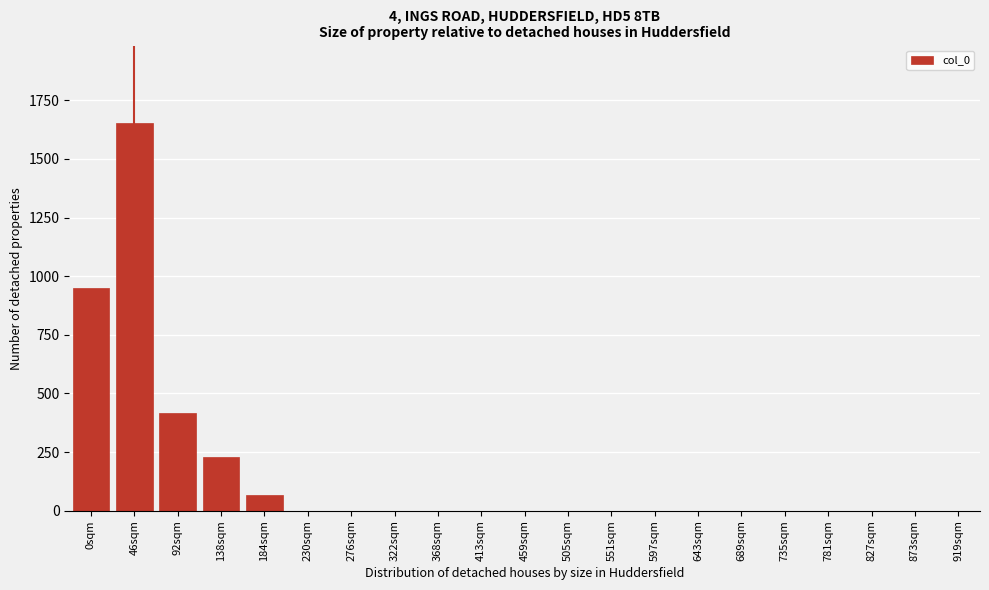

Reading left to right, what are all the values shown in this chart?

0sqm=950	46sqm=1653	92sqm=416	138sqm=231	184sqm=66	230sqm=0	276sqm=0	322sqm=0	368sqm=0	413sqm=0	459sqm=0	505sqm=0	551sqm=0	597sqm=0	643sqm=0	689sqm=0	735sqm=0	781sqm=0	827sqm=0	873sqm=0	919sqm=0